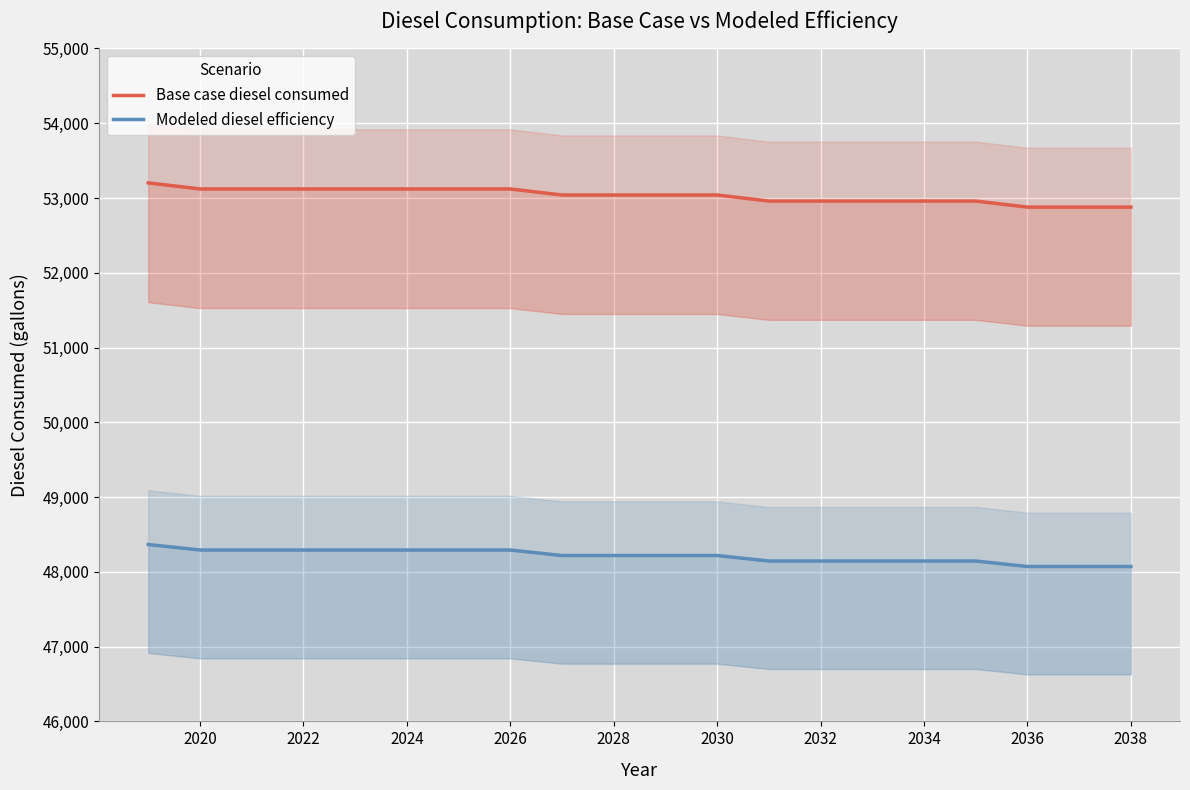

List the series in order of their peak value, lowest first.

Modeled diesel efficiency, Base case diesel consumed